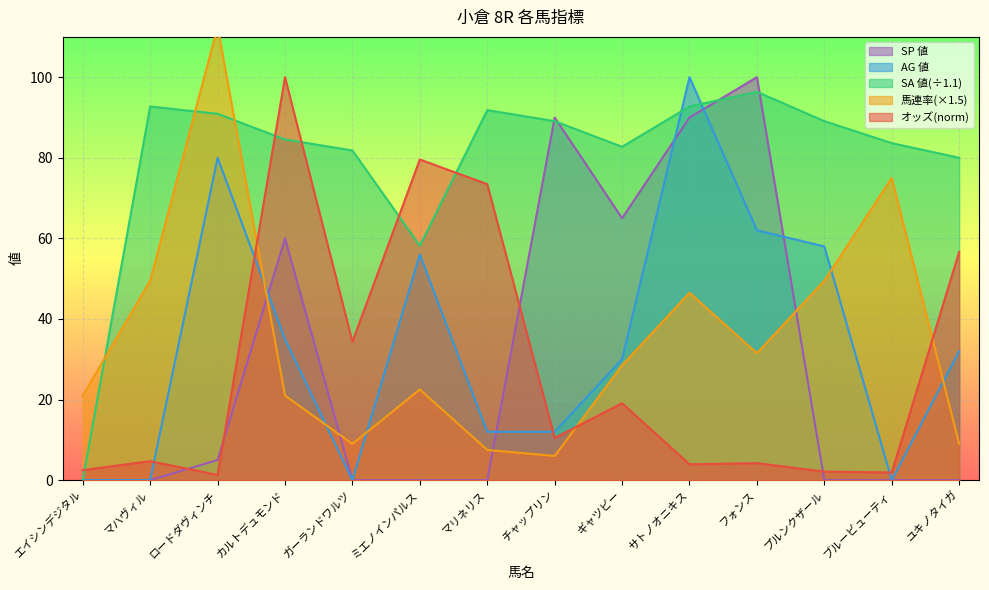

What is the sum of the SP 値 values at ギャツビー and マハヴィル?

65.0